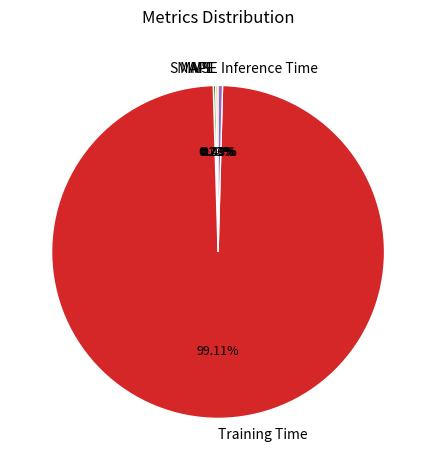

To the nearest percent, what percentage of the pie is Training Time?

99%